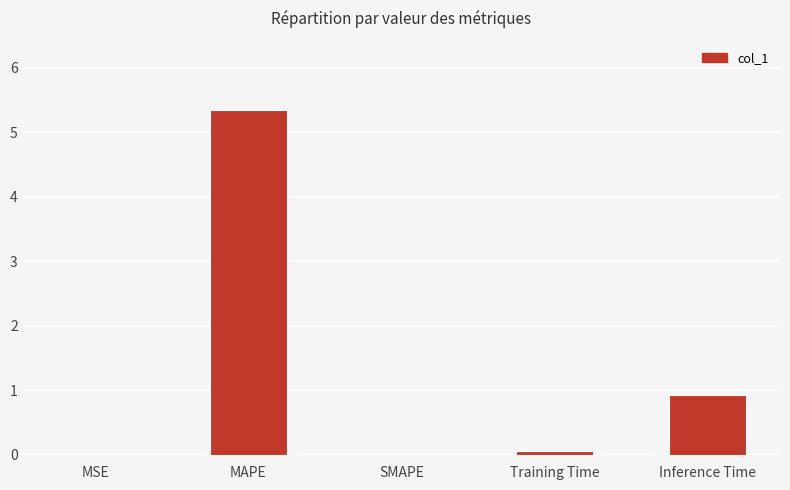

What is the sum of the values at Training Time and SMAPE?

0.1